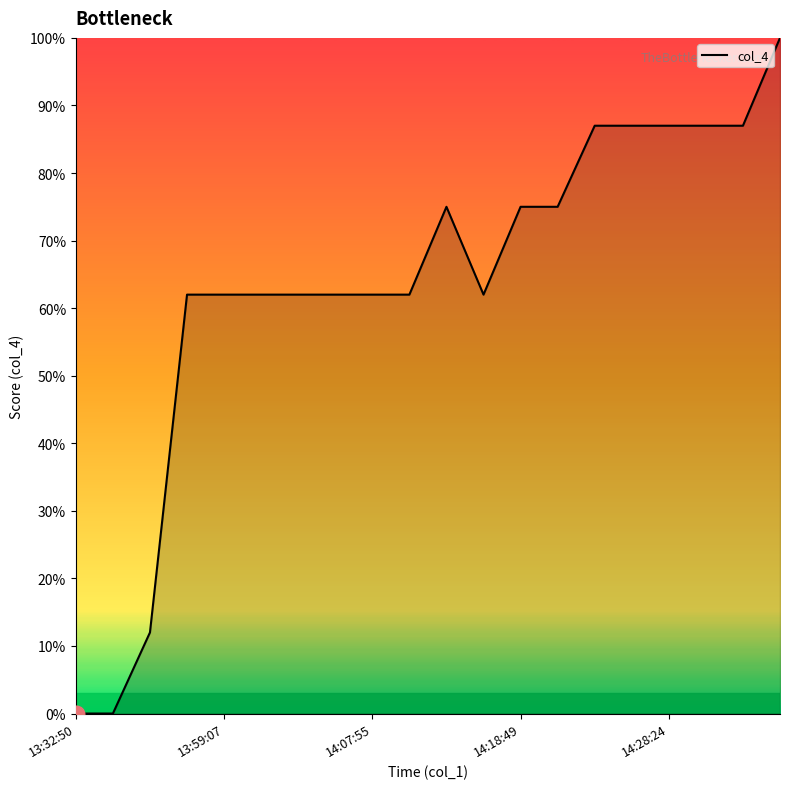

What is the difference between the maximum and minimum values?

100